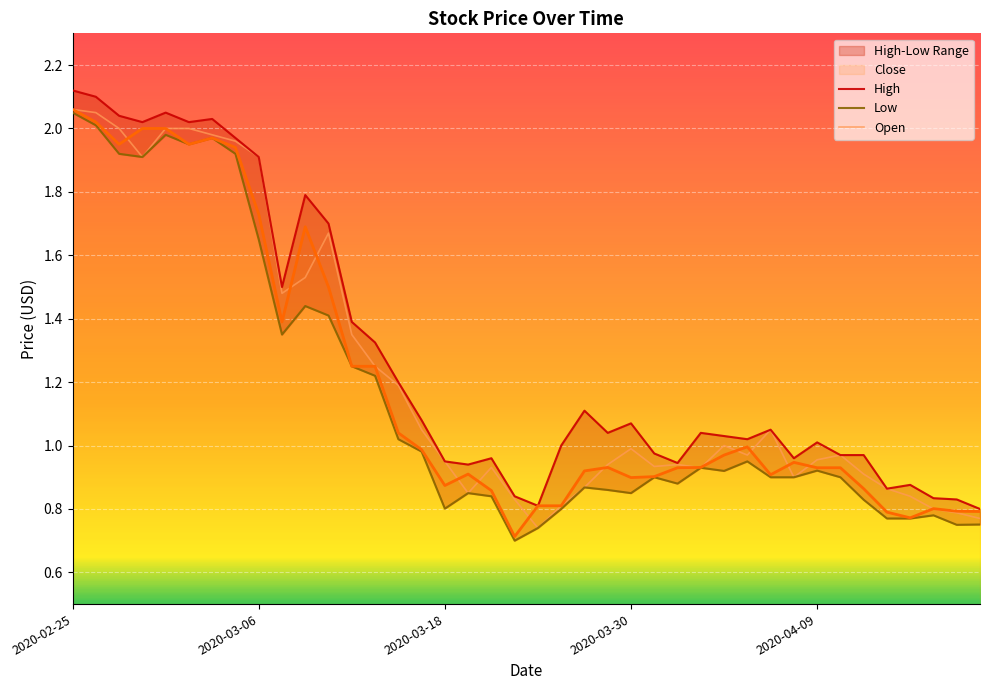

What is the difference between the maximum and second lowest values in the High series?

1.3